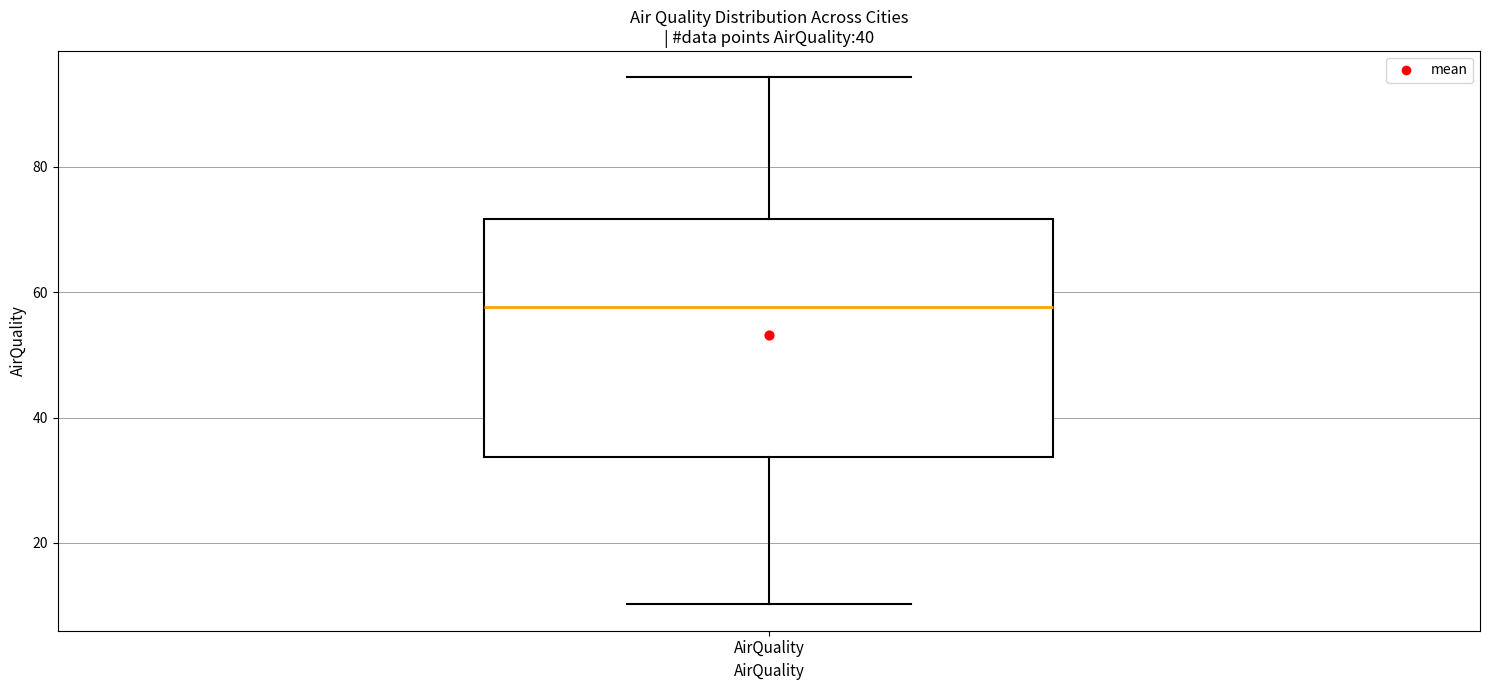

Where does the upper whisker of the box for AirQuality end on the y-axis? The values are not printed on the chart, so give them approximately, as read against the axis.

94